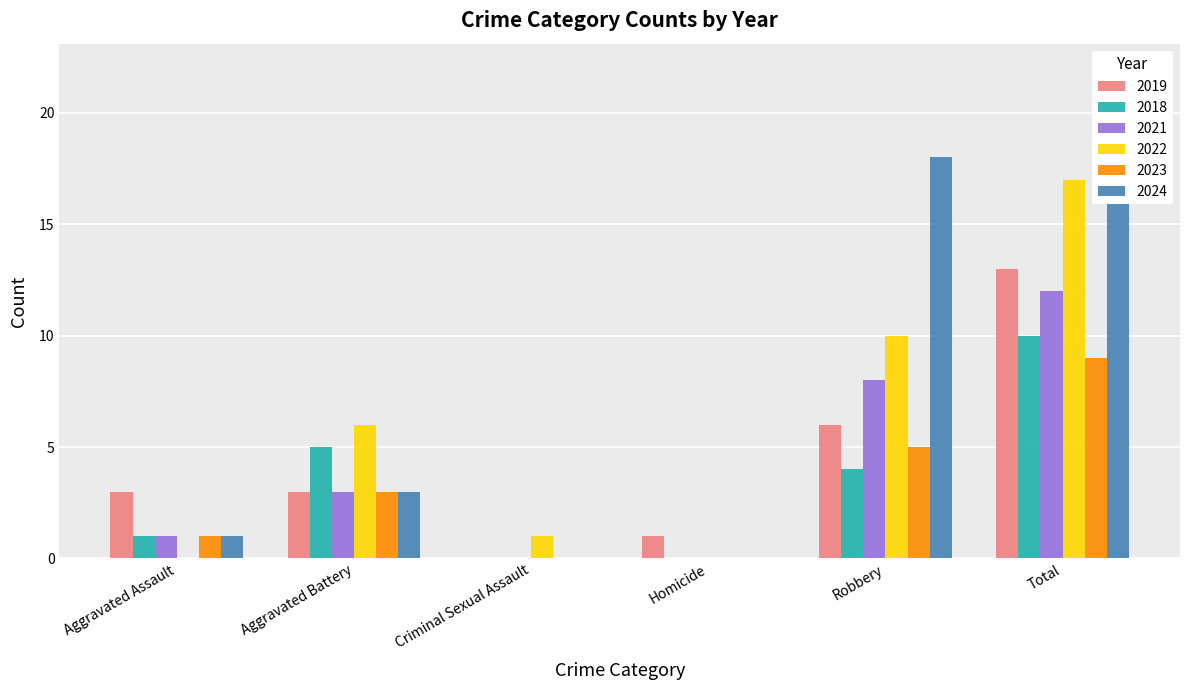

Reading right to left, extract all data points from this chart.

2019: Total=13	Robbery=6	Homicide=1	Criminal Sexual Assault=0	Aggravated Battery=3	Aggravated Assault=3
2018: Total=10	Robbery=4	Homicide=0	Criminal Sexual Assault=0	Aggravated Battery=5	Aggravated Assault=1
2021: Total=12	Robbery=8	Homicide=0	Criminal Sexual Assault=0	Aggravated Battery=3	Aggravated Assault=1
2022: Total=17	Robbery=10	Homicide=0	Criminal Sexual Assault=1	Aggravated Battery=6	Aggravated Assault=0
2023: Total=9	Robbery=5	Homicide=0	Criminal Sexual Assault=0	Aggravated Battery=3	Aggravated Assault=1
2024: Total=22	Robbery=18	Homicide=0	Criminal Sexual Assault=0	Aggravated Battery=3	Aggravated Assault=1